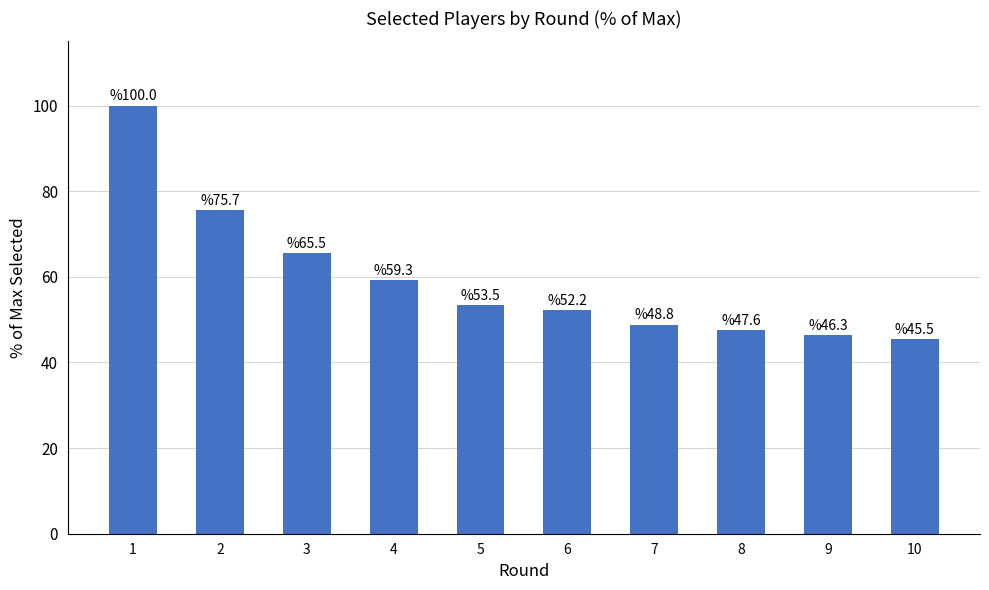

The chart shows a value of 35.0 at 4. True or false?

False